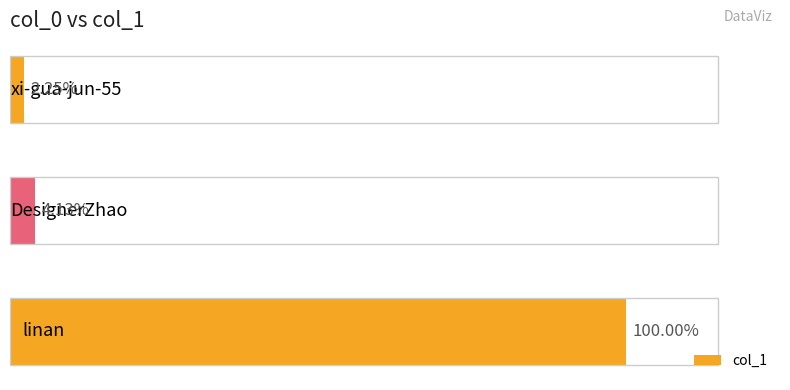

Are the bars horizontal?

Yes